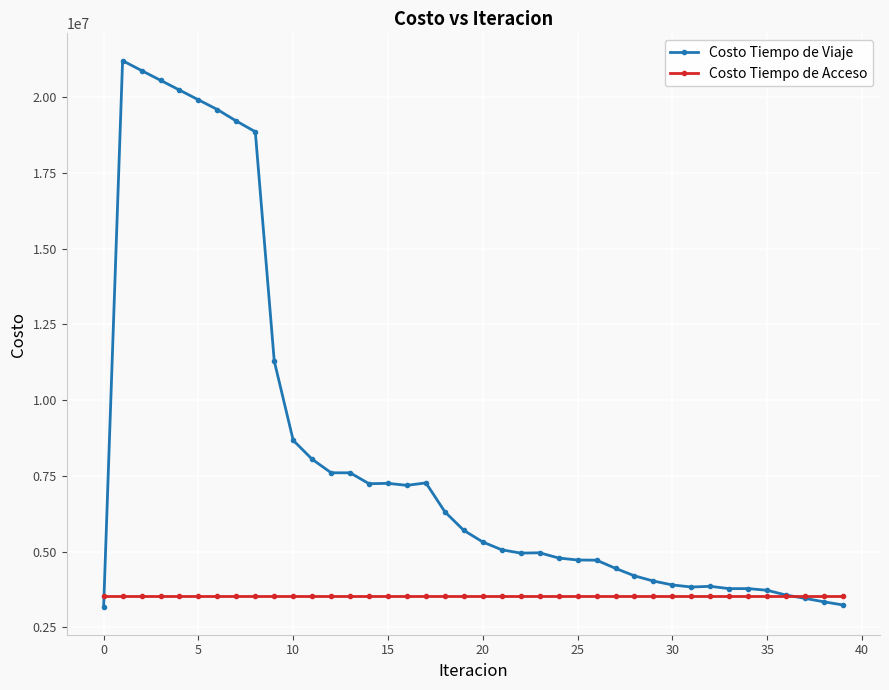

What is the value of the Costo Tiempo de Acceso point at the 31st from the left?

3542008.9